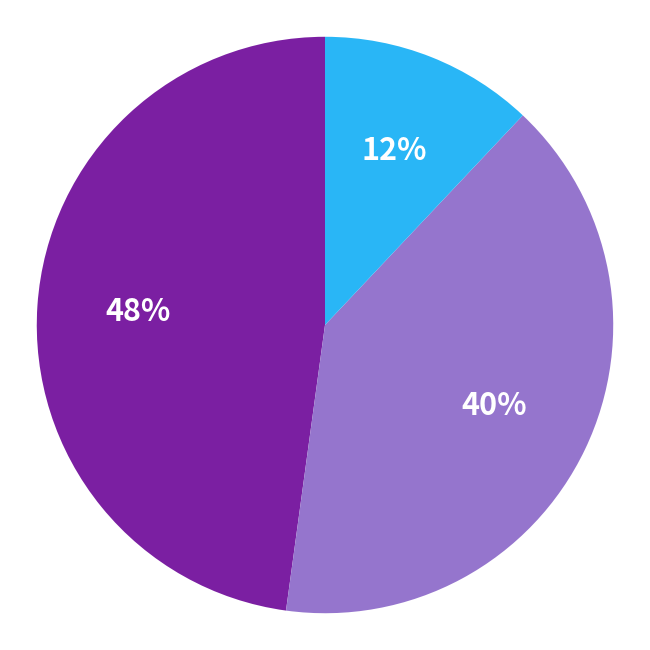

Is there any slice that represents more than half of the pie?

No